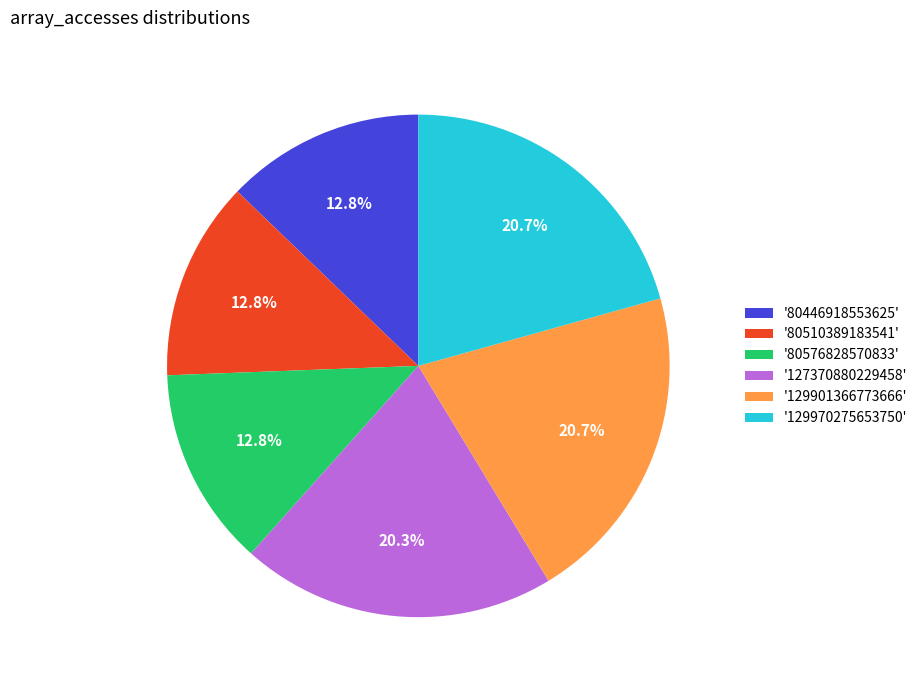

To the nearest percent, what is the difference between the largest and smallest slice percentages?

8%